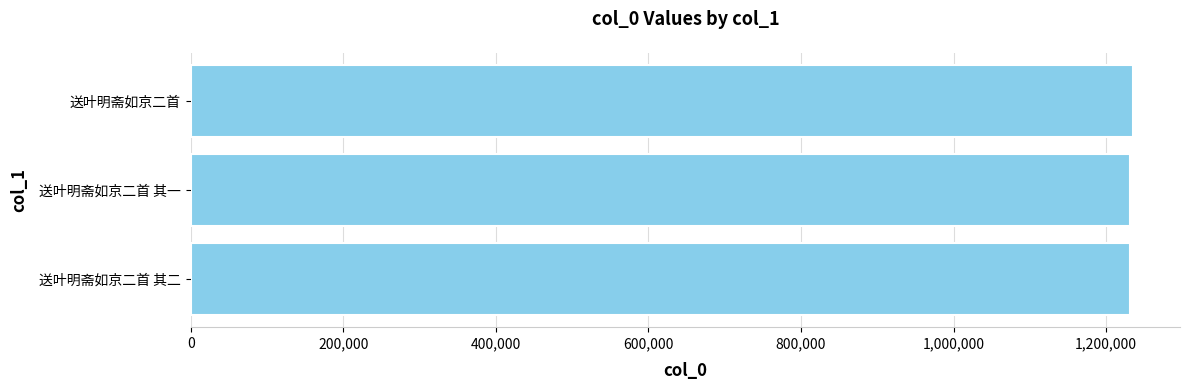

The value at 送叶明斋如京二首 is 1235127. True or false?

True